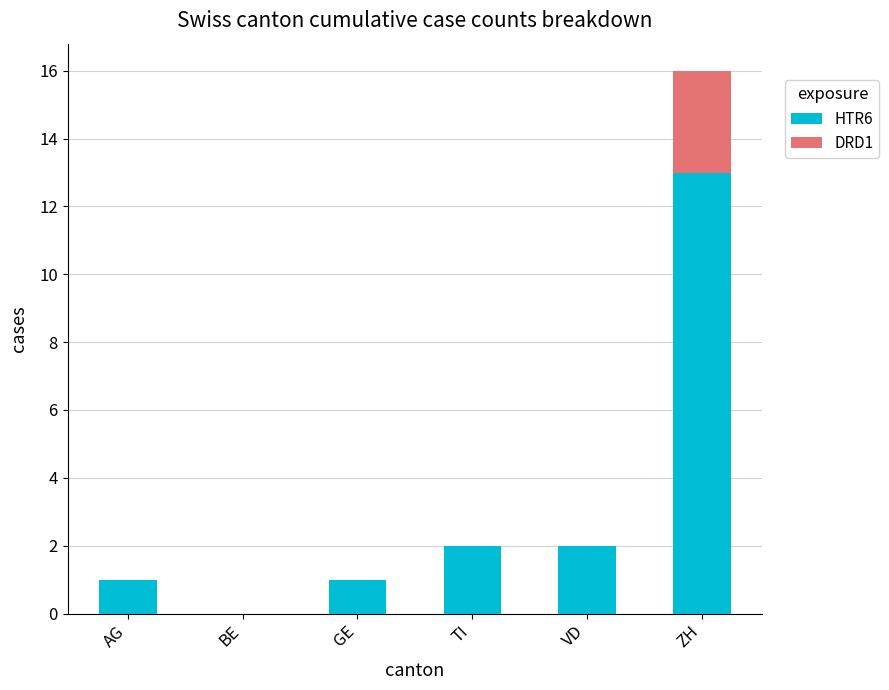

Reading left to right, list the values for the HTR6 series.

AG=1	BE=0	GE=1	TI=2	VD=2	ZH=13